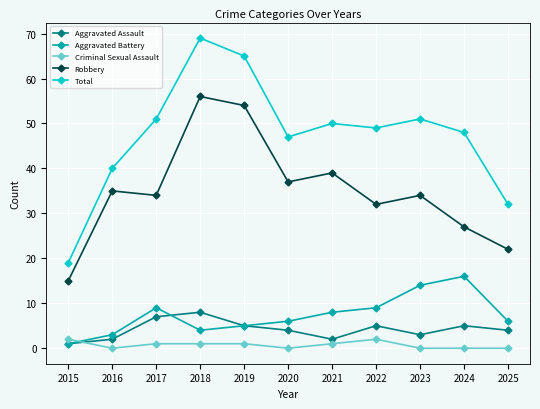

The Aggravated Battery series shows 13 at 2022. True or false?

False